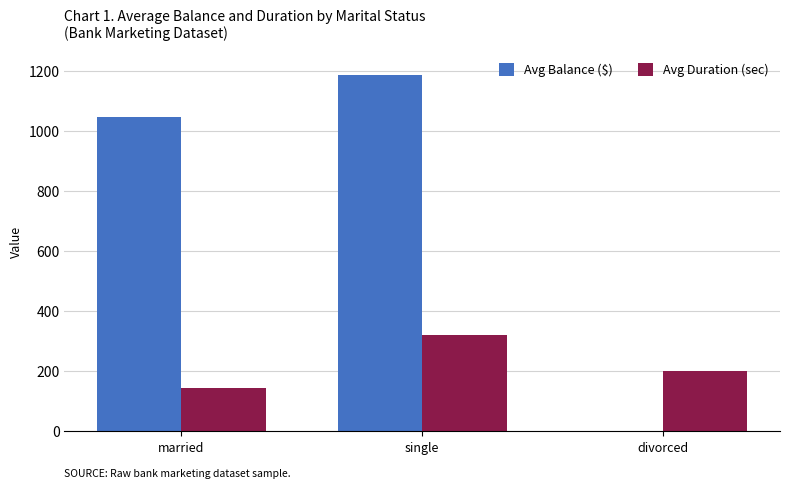

How many groups of bars are there?

3